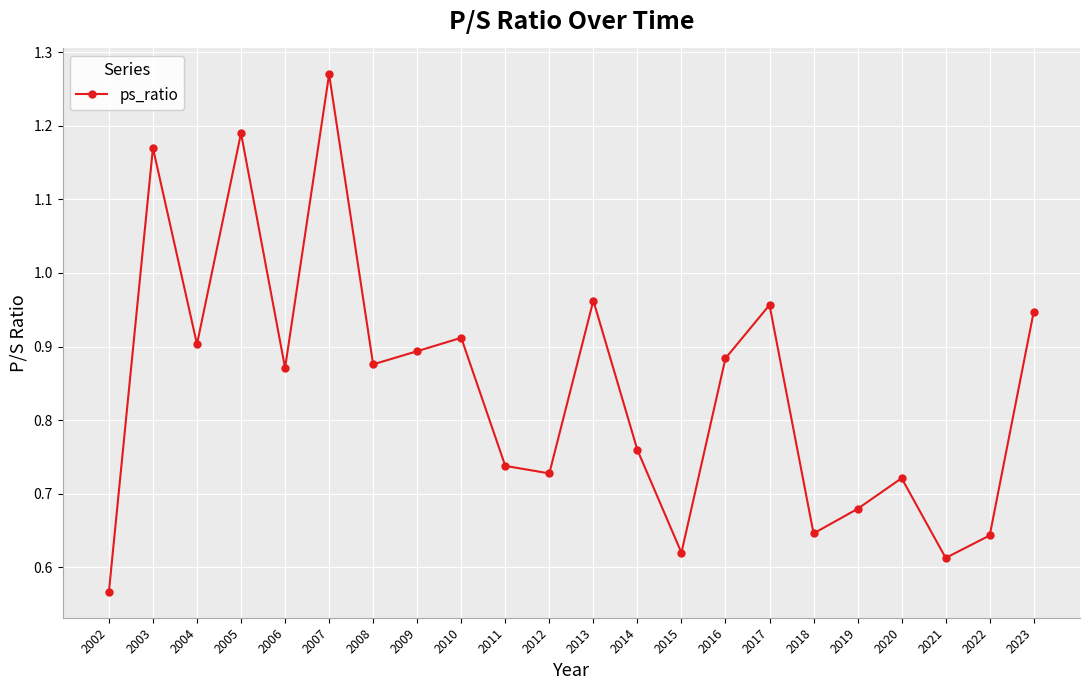

Is it true that the value at 2021 is 0.4?

False